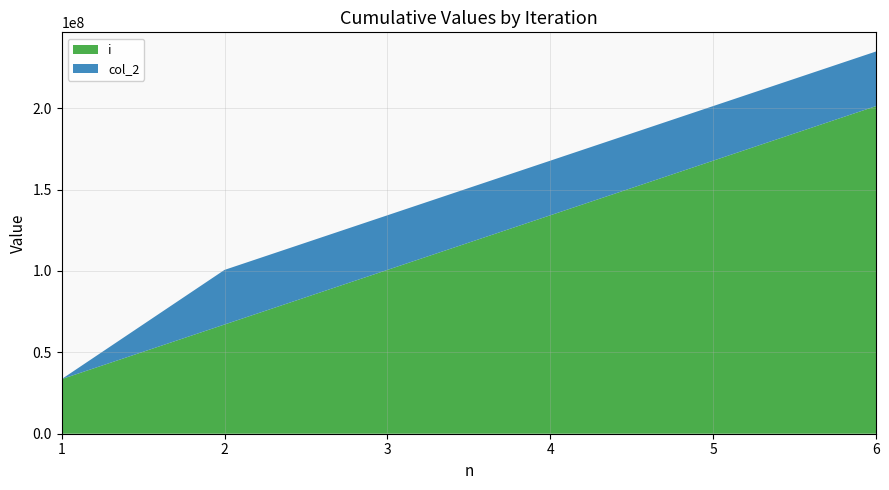

Reading left to right, list all the values displayed in this chart.

i: 1=33554432	2=67108864	3=100663296	4=134217728	5=167772160	6=201326592
col_2: 1=0	2=33554432	3=33554432	4=33554432	5=33554432	6=33554432